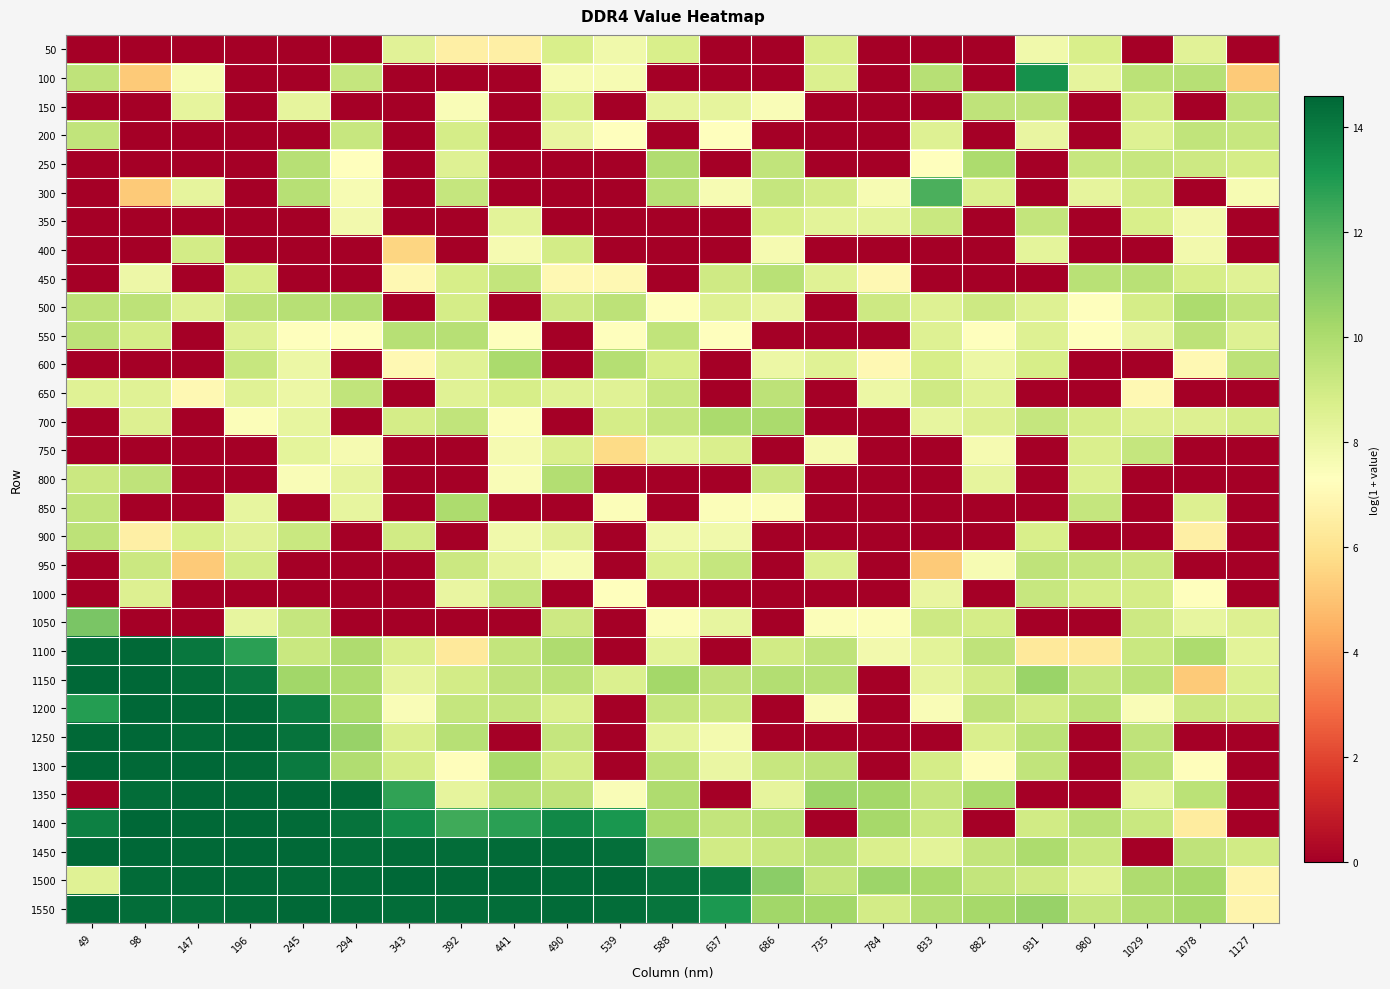

At how many categories does at least one series exceed 11?

15